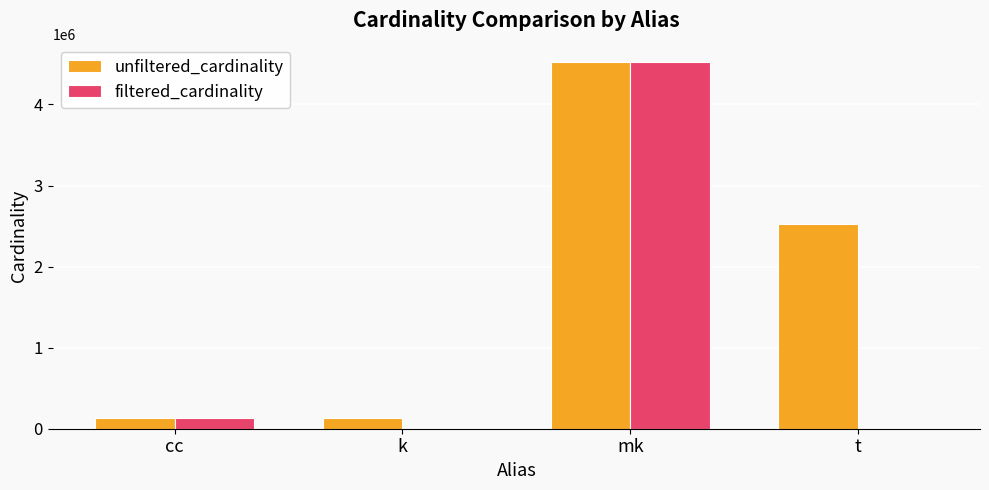

Where is filtered_cardinality nearest to the value 2261965?

cc